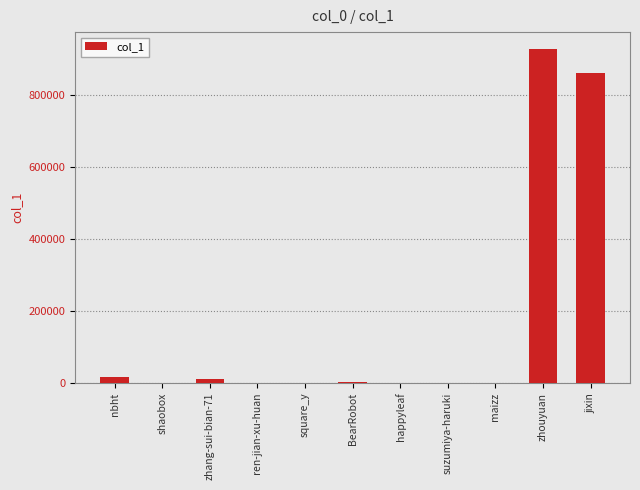

How many series are shown in this chart?

1